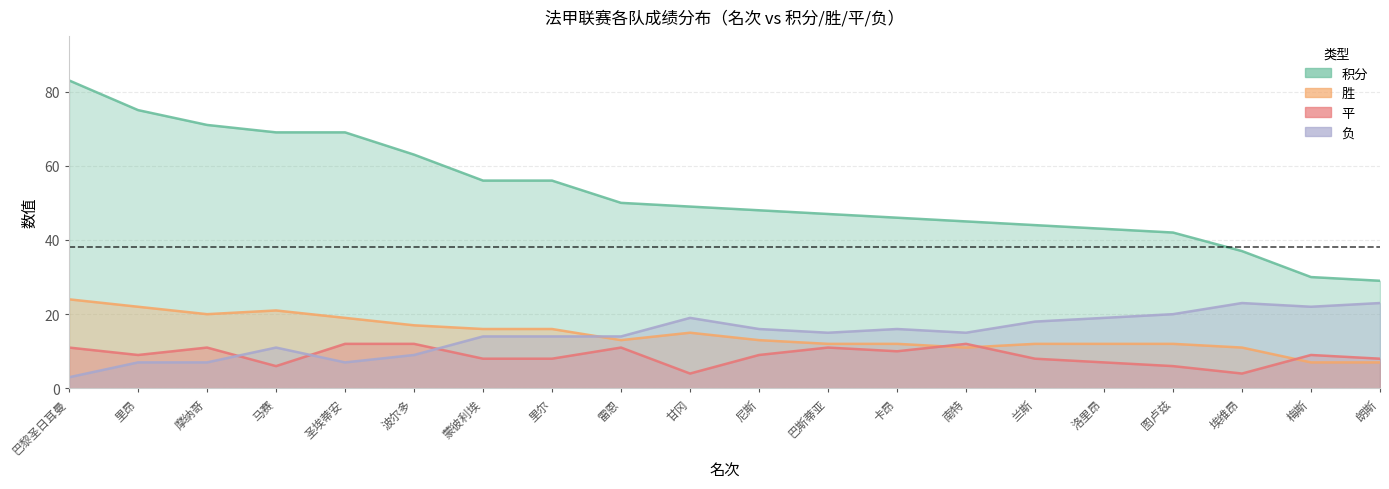

Reading left to right, transcribe all the data shown in this chart.

积分: 83	75	71	69	69	63	56	56	50	49	48	47	46	45	44	43	42	37	30	29
胜: 24	22	20	21	19	17	16	16	13	15	13	12	12	11	12	12	12	11	7	7
负: 3	7	7	11	7	9	14	14	14	19	16	15	16	15	18	19	20	23	22	23
平: 11	9	11	6	12	12	8	8	11	4	9	11	10	12	8	7	6	4	9	8